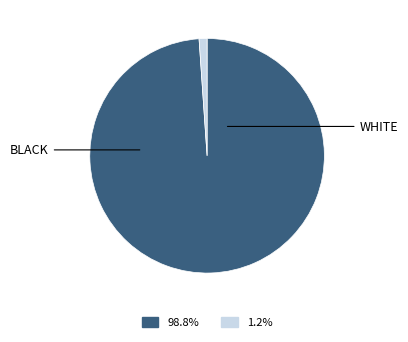

Is there a majority slice in this chart?

Yes